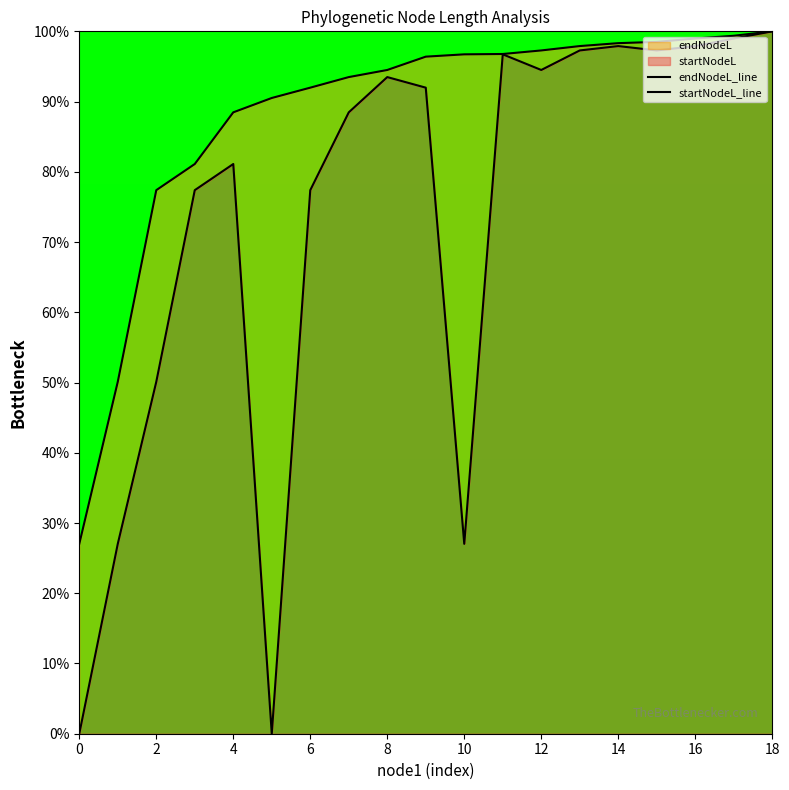

How many lines are shown in the chart?

2